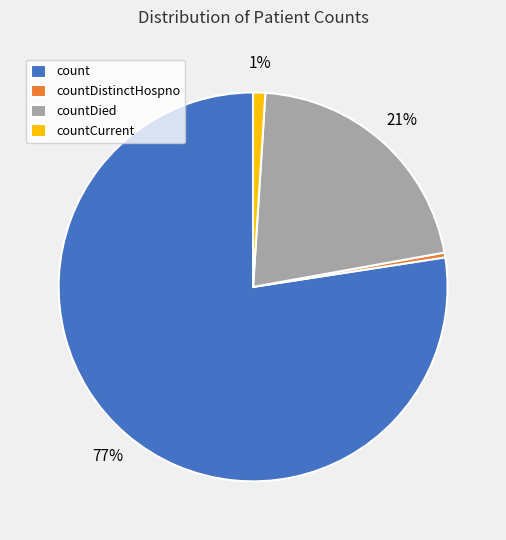

To the nearest percent, what is the difference between the countDistinctHospno and countCurrent slice percentages?

1%